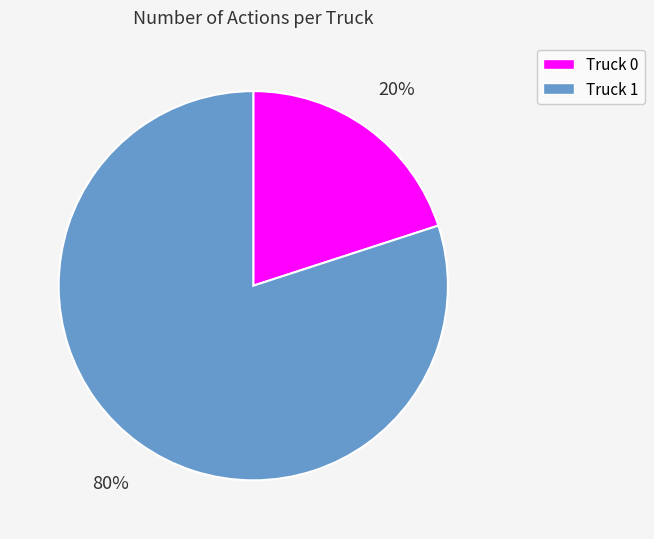

Count the number of slices in the pie.

2